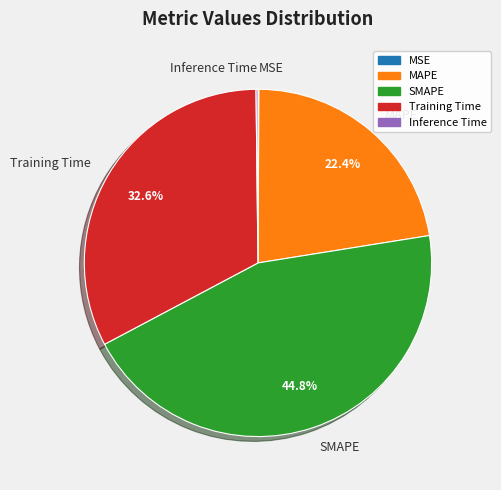

Is it true that SMAPE is 45% of the pie?

True